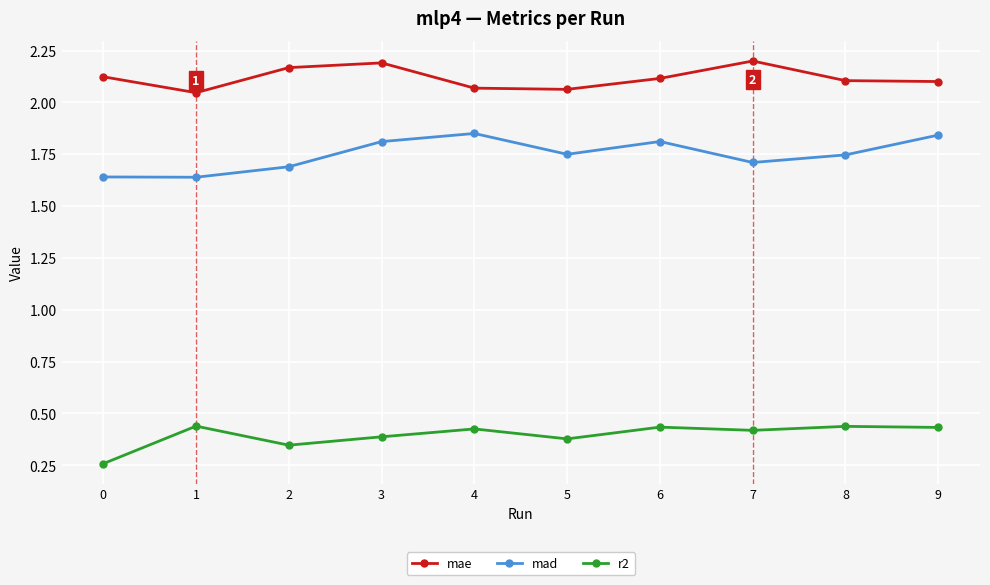

Is it true that mae equals 2.1 at 5?

True